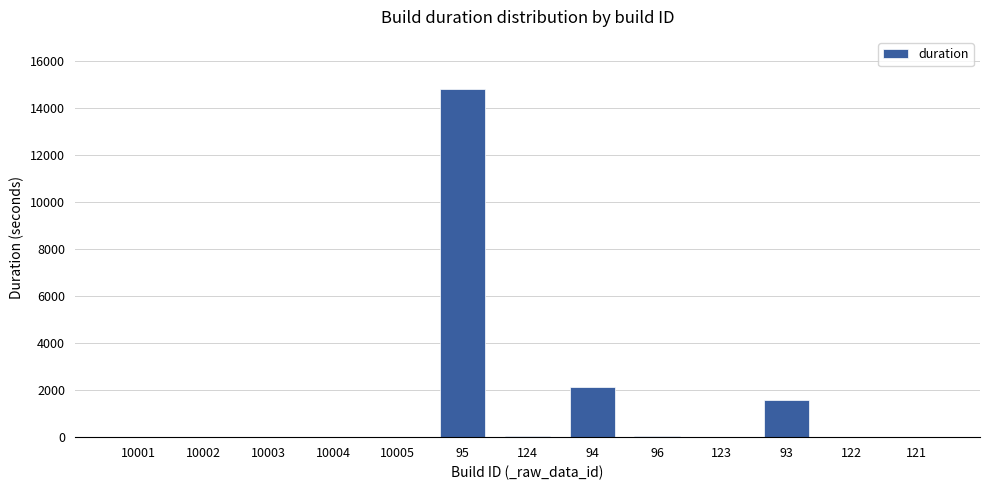

How many categories are shown in the chart?

13